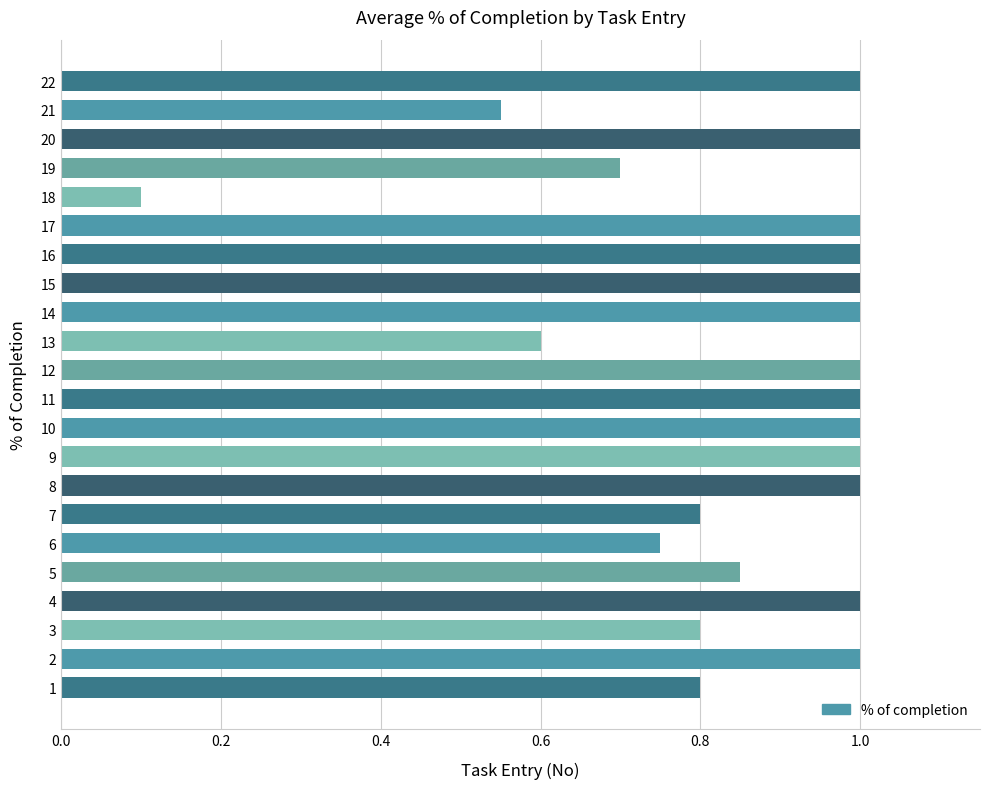

Between 20 and 3, which is larger?

20